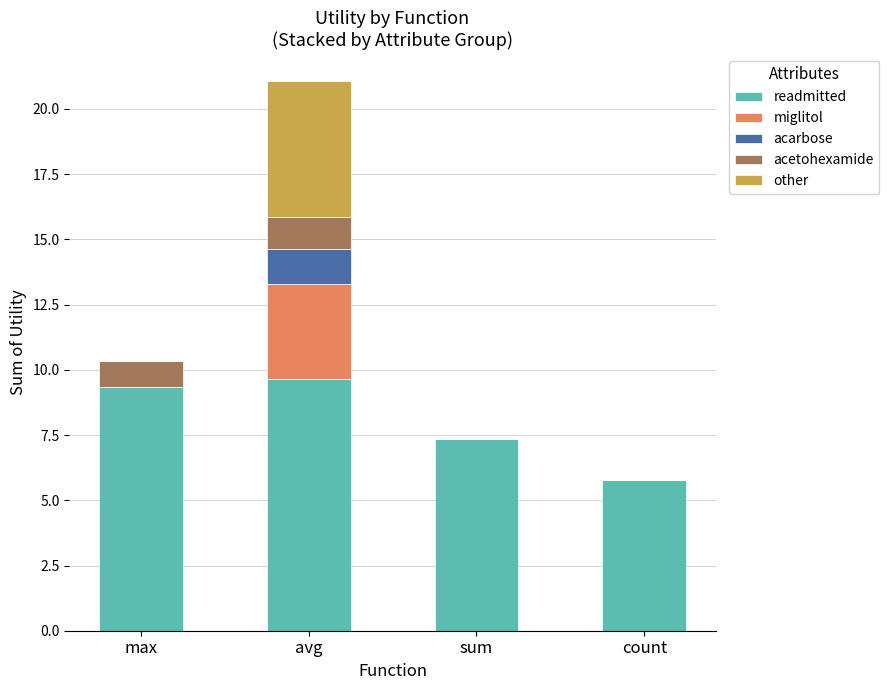

Count the number of categories in the chart.

4